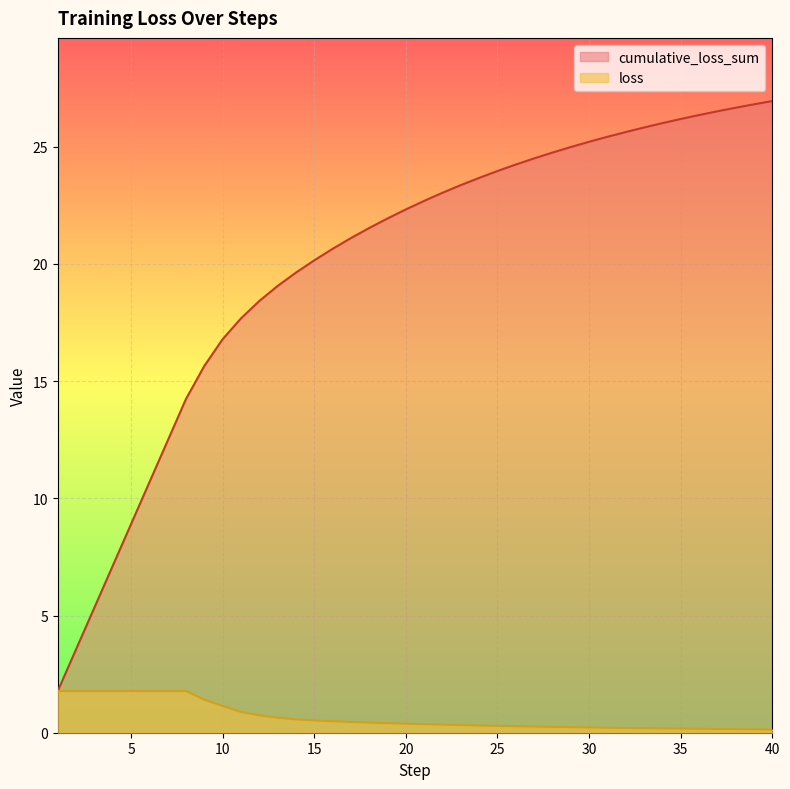

The value of cumulative_loss_sum at 22 is 23.0. True or false?

True